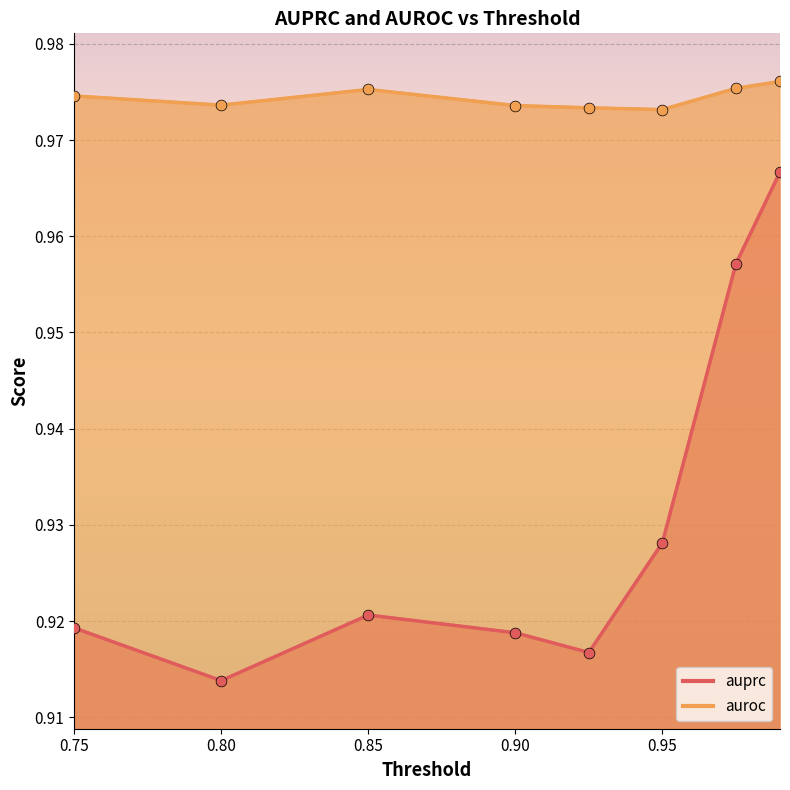

Which series has the largest total across all categories?

auroc